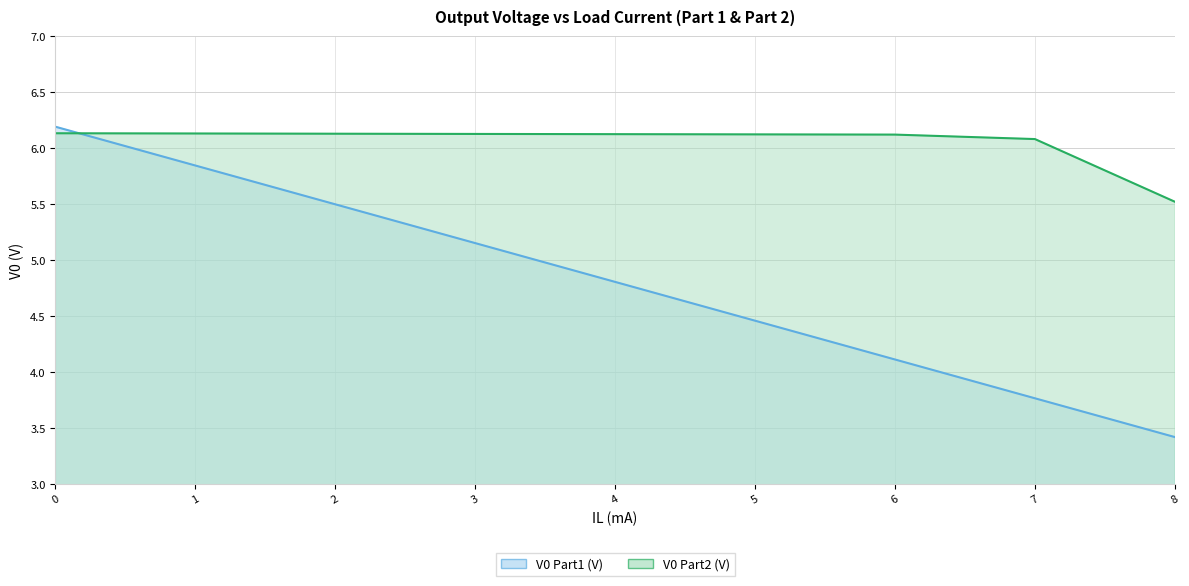

How many lines are shown in the chart?

2